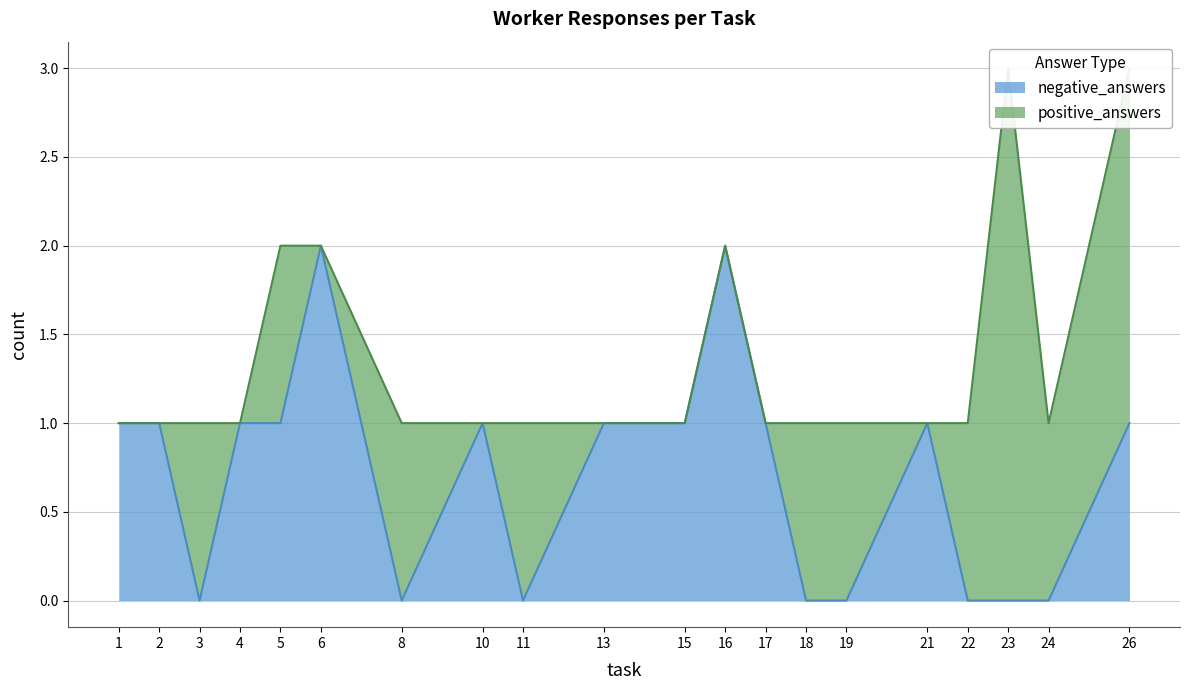

Which has a higher value, 16 or 3?

16